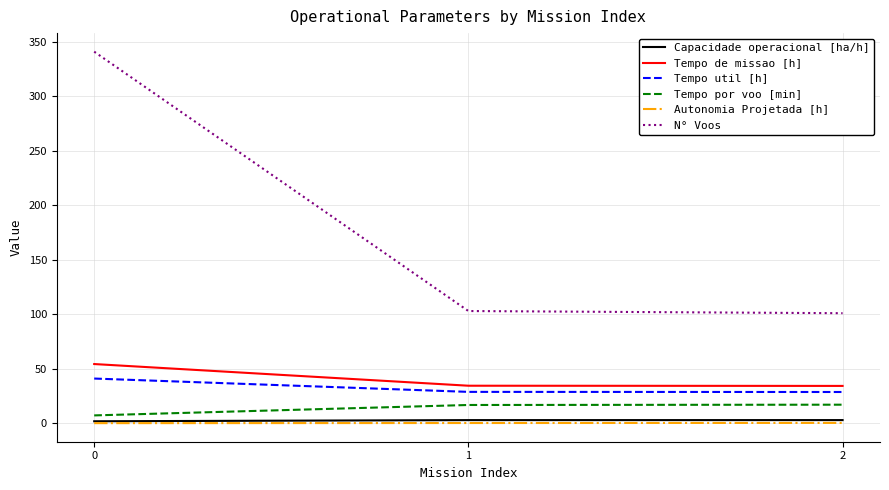

What is the difference between the maximum and minimum values in the Capacidade operacional [ha/h] series?

1.1